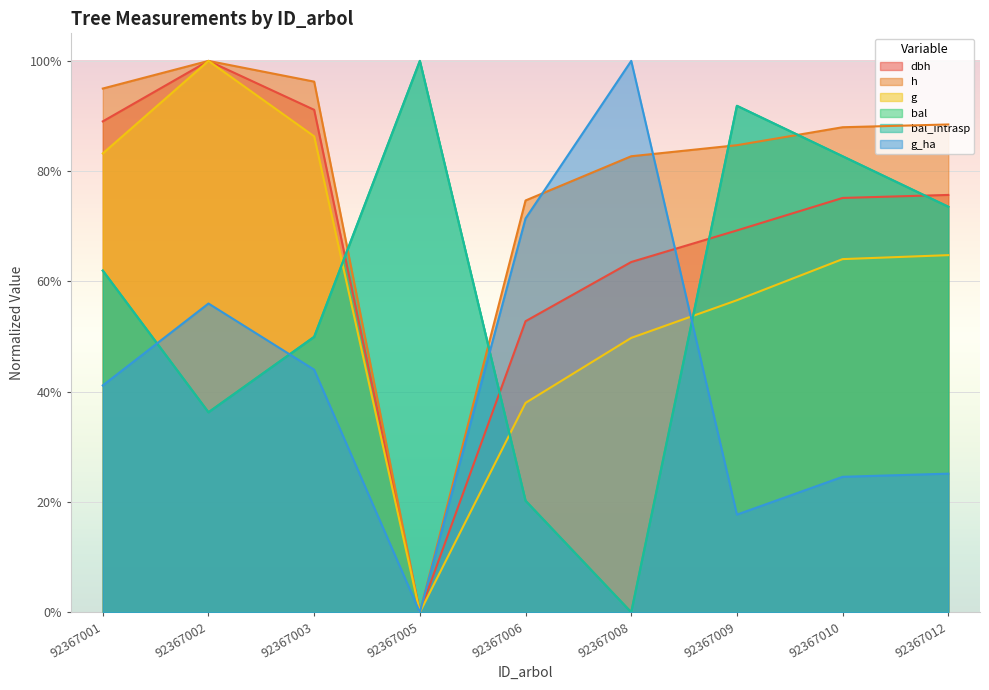

Which series changed the most between 92367009 and 92367012?

bal